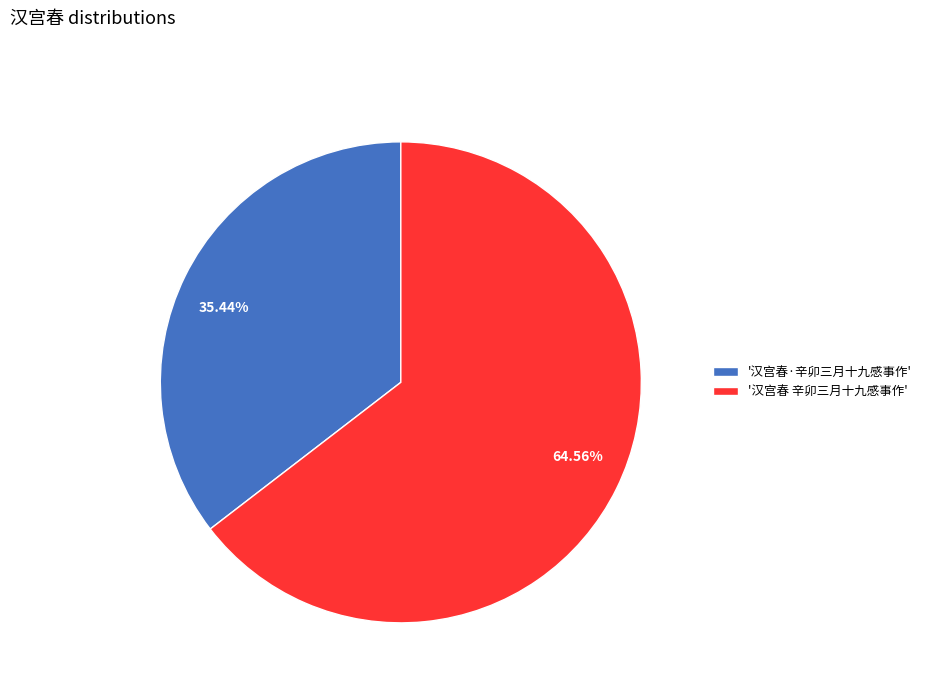

Combined, do 64.56% and 35.44% account for over 50%?

Yes